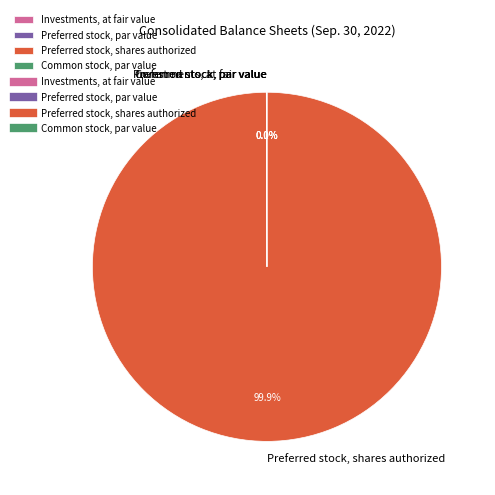

To the nearest percent, what is the difference between the Preferred stock, shares authorized and Common stock, par value slice percentages?

100%